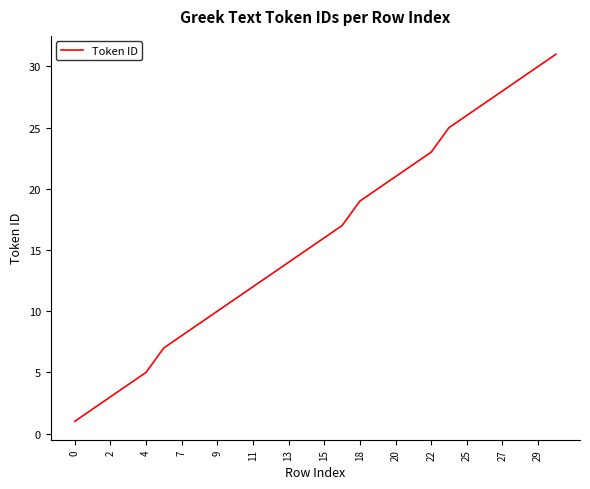

What is the difference between the maximum and minimum values?

30